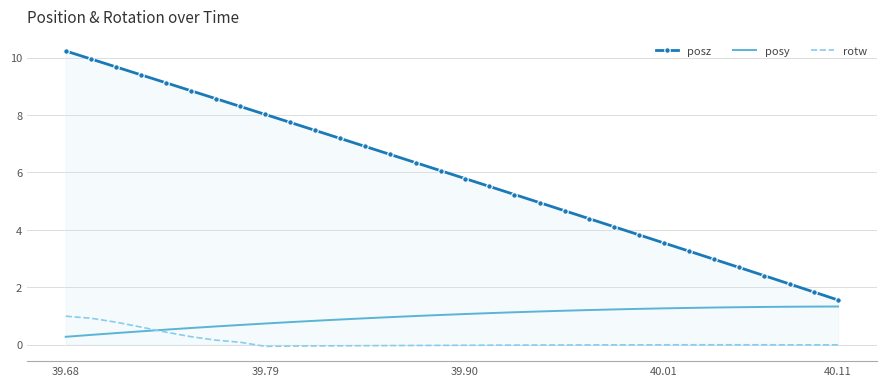

What is the highest value of the posz series?

10.2